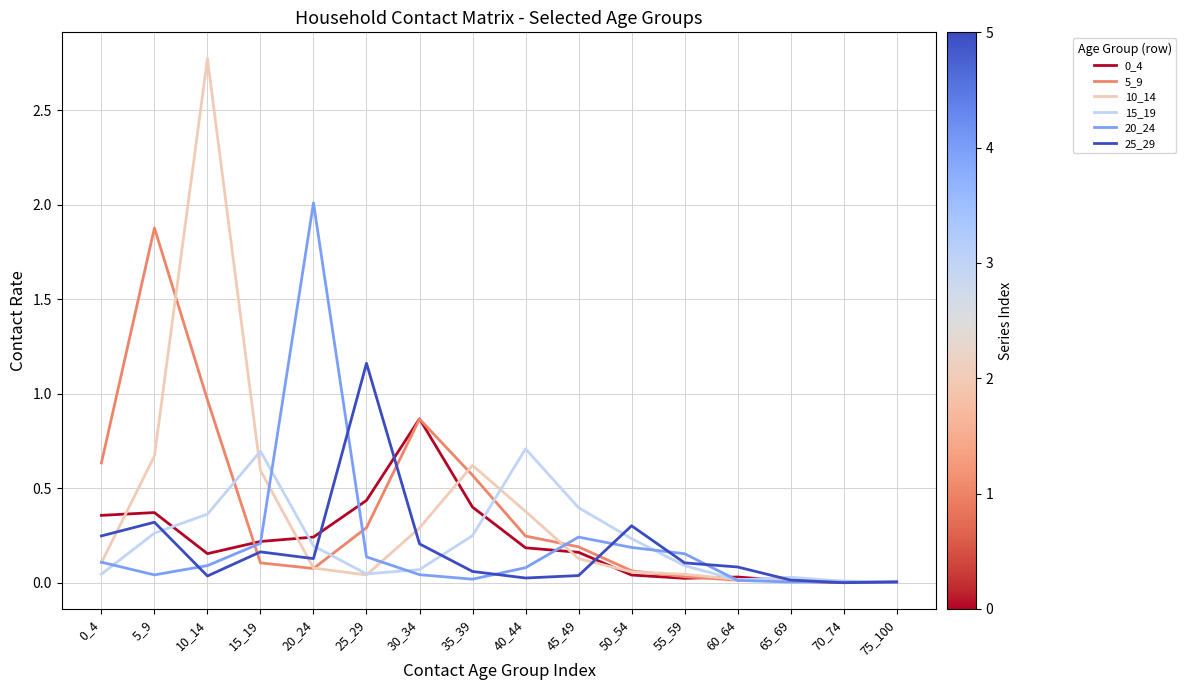

Which series changed the most between 0_4 and 5_9?

5_9